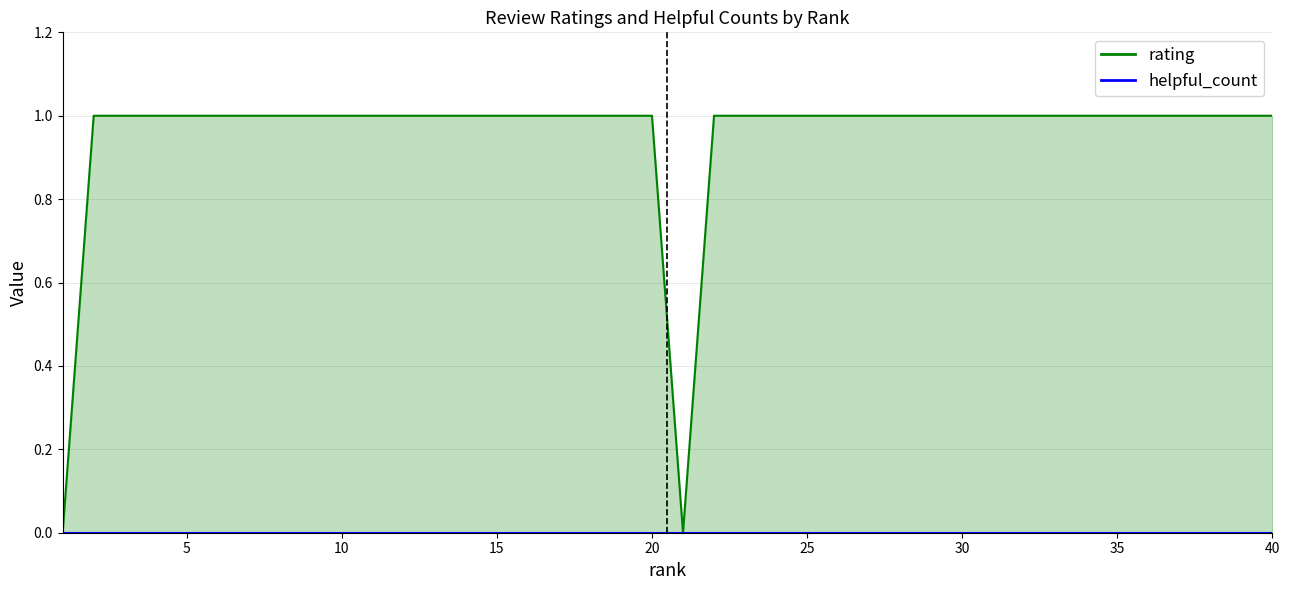

Is it true that the value at 40 is 1.0?

True